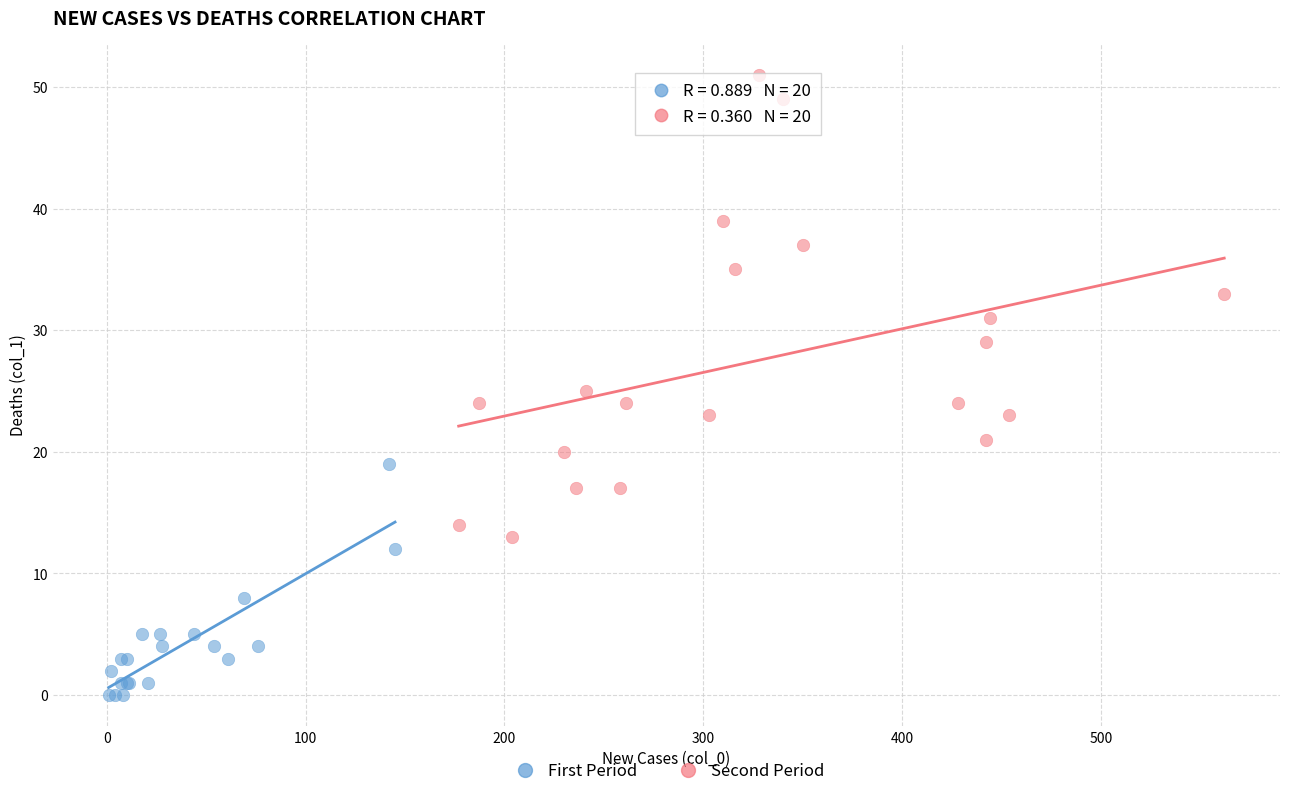

What are all the series names shown in the legend?

First Period, Second Period